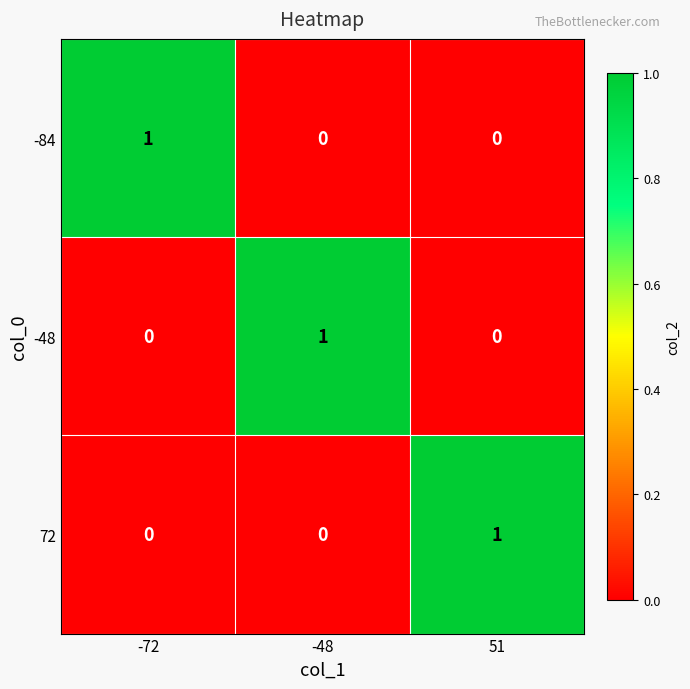

What is the spread (max minus min) of values at -72?

1